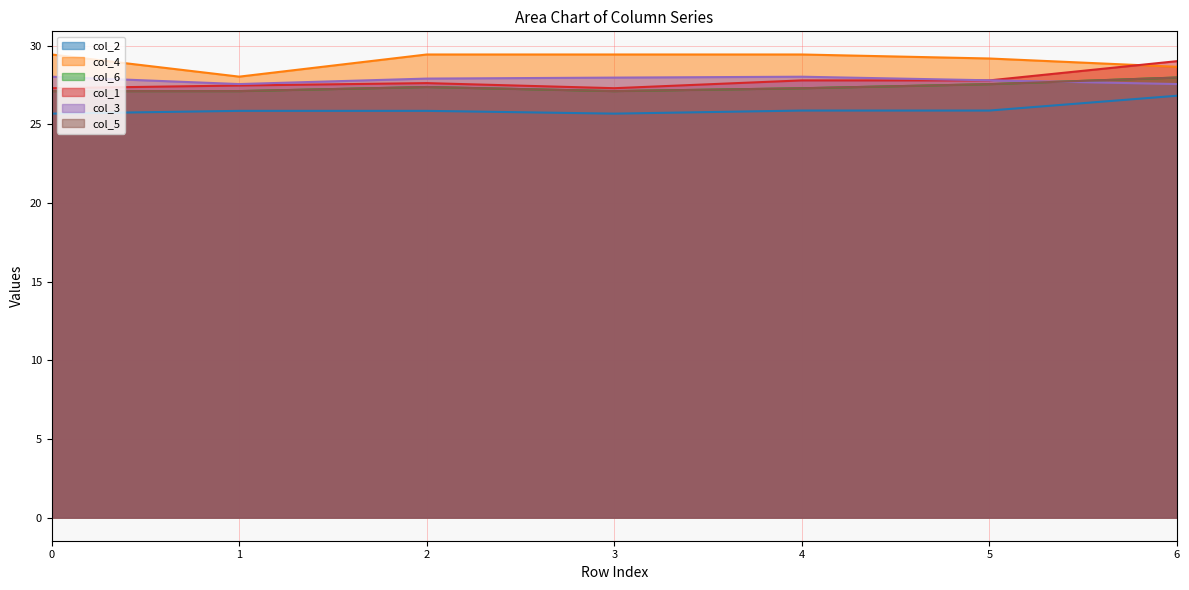

What is the value of the col_1 point at the 7th from the left?

29.0